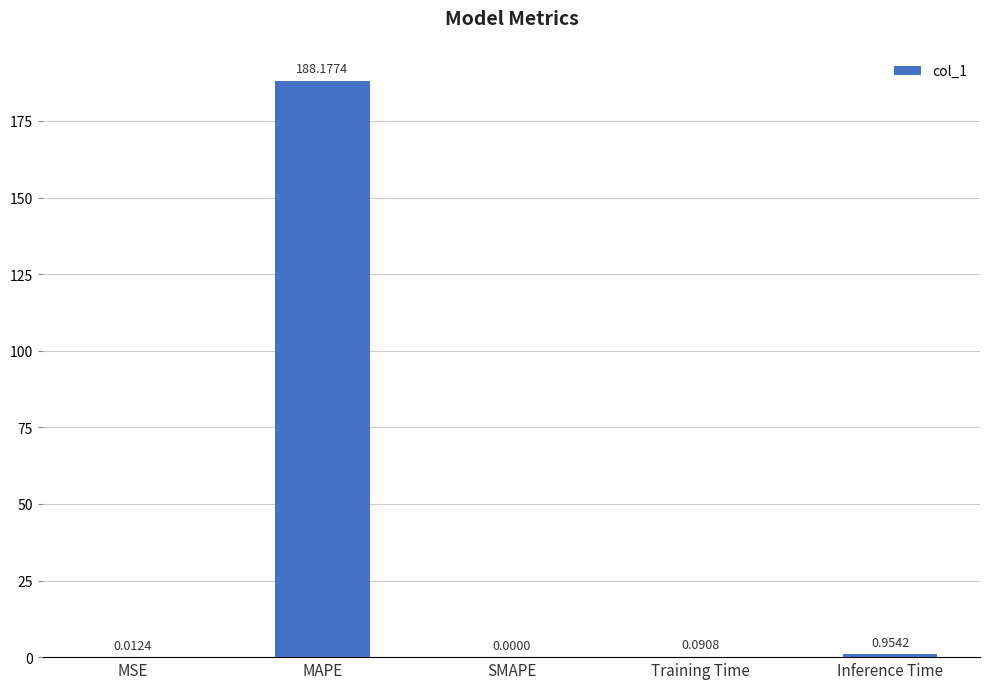

Between MSE and Inference Time, which is larger?

Inference Time